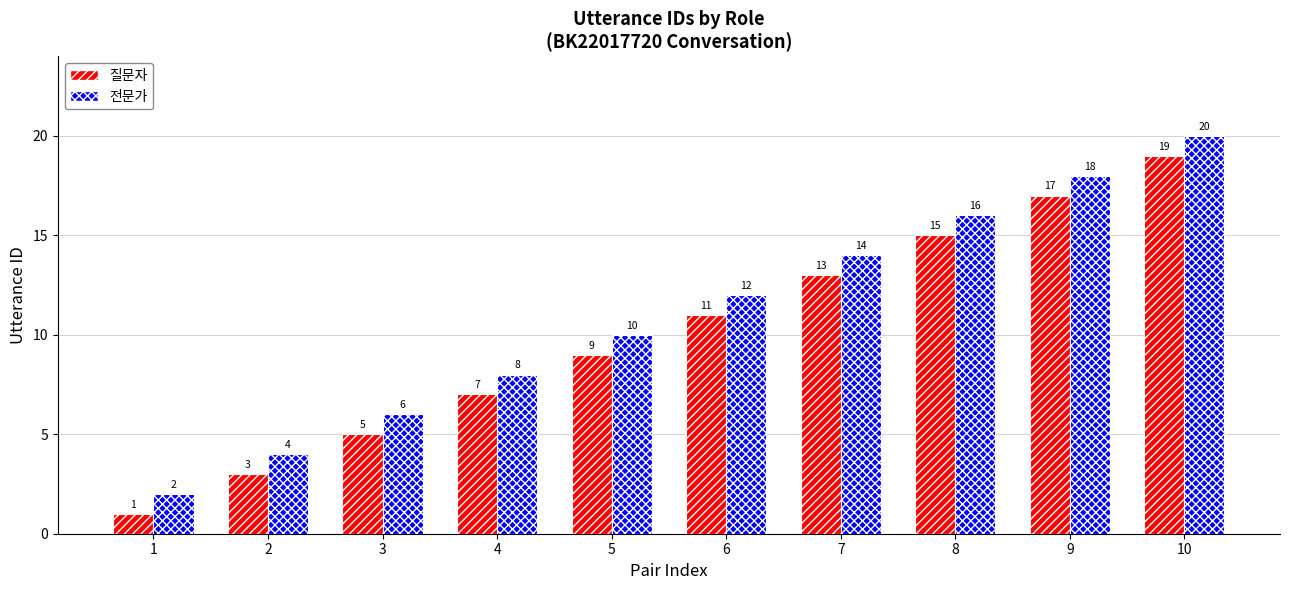

Rank the categories by 전문가 value from lowest to highest.

1, 2, 3, 4, 5, 6, 7, 8, 9, 10